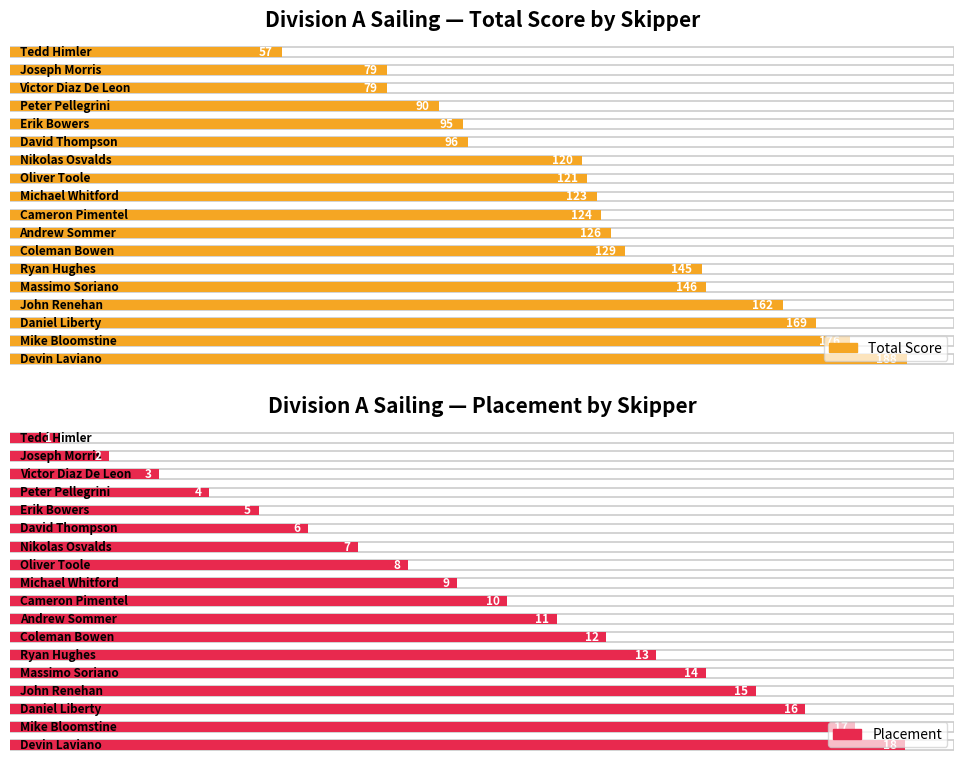

Are the bars grouped side by side (vs. stacked)?

No